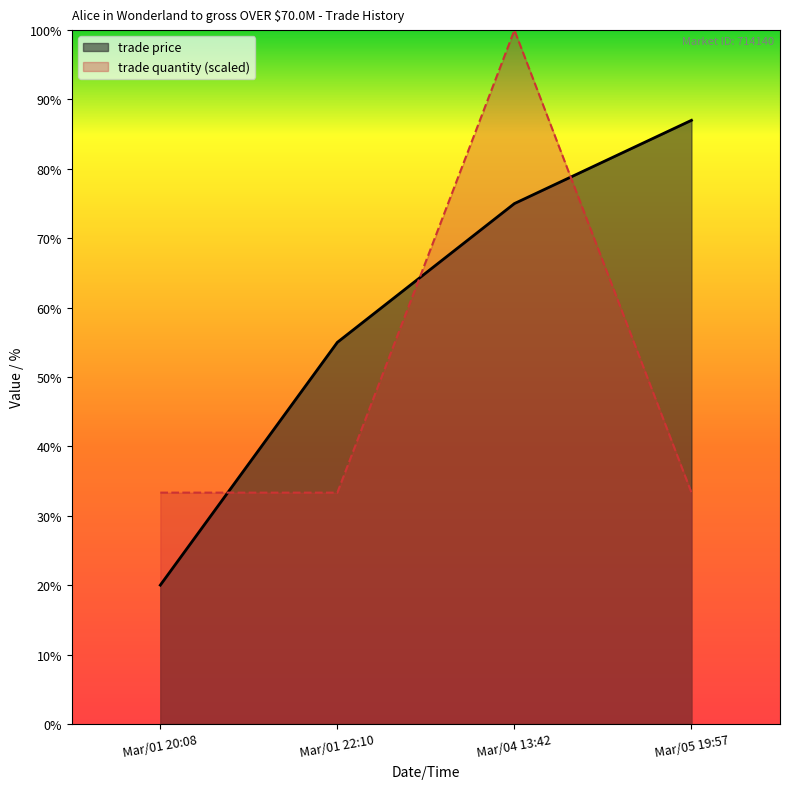

Which series has the widest spread of values?

trade price